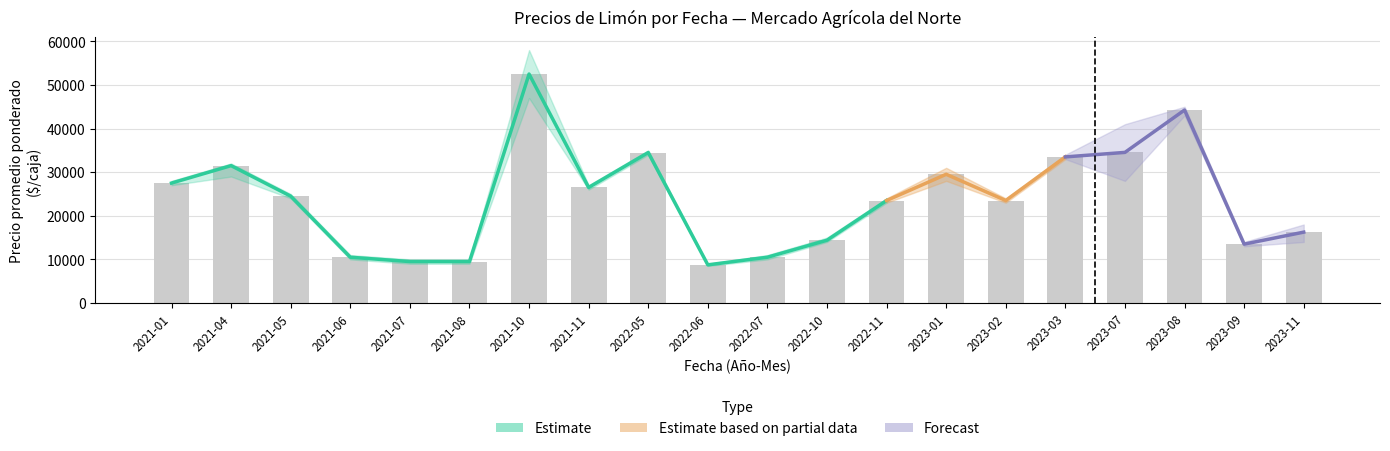

Is it true that Precio minimo equals 38735 at 2021-05?

False